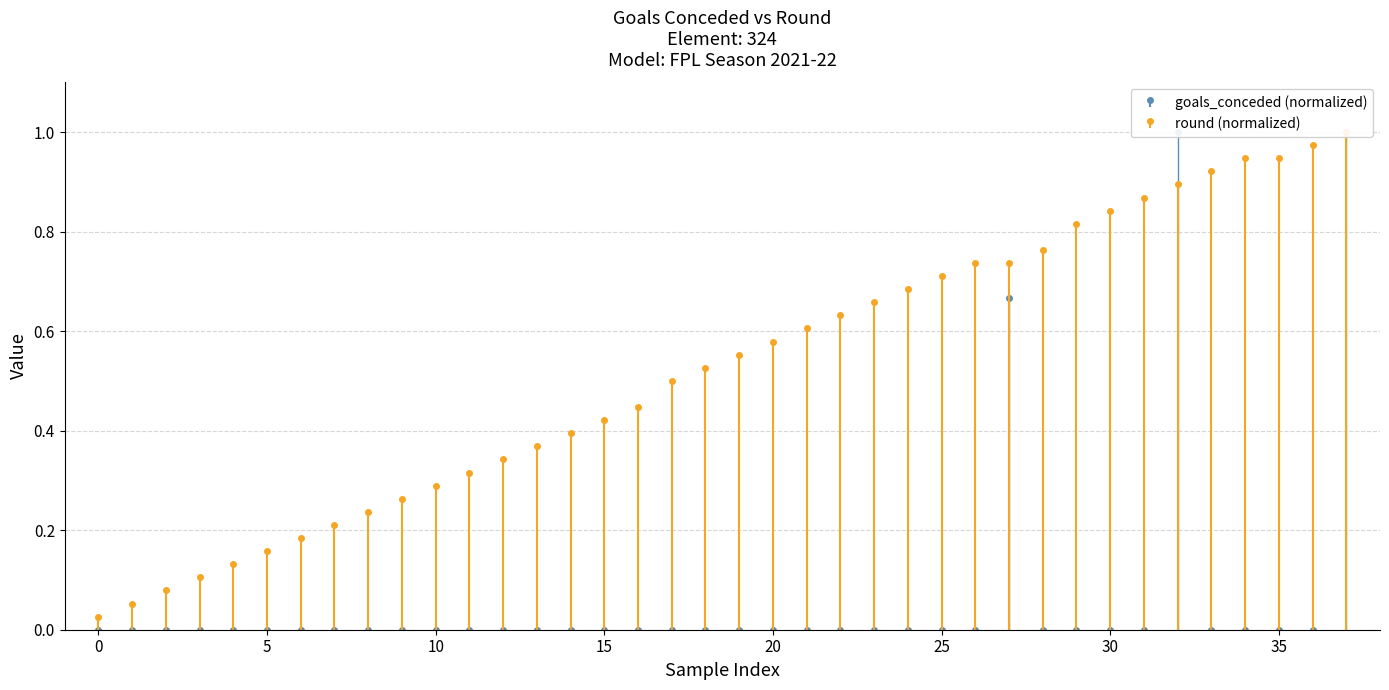

Is the value of goals_conceded at 35 greater than the value of round at 18?

No